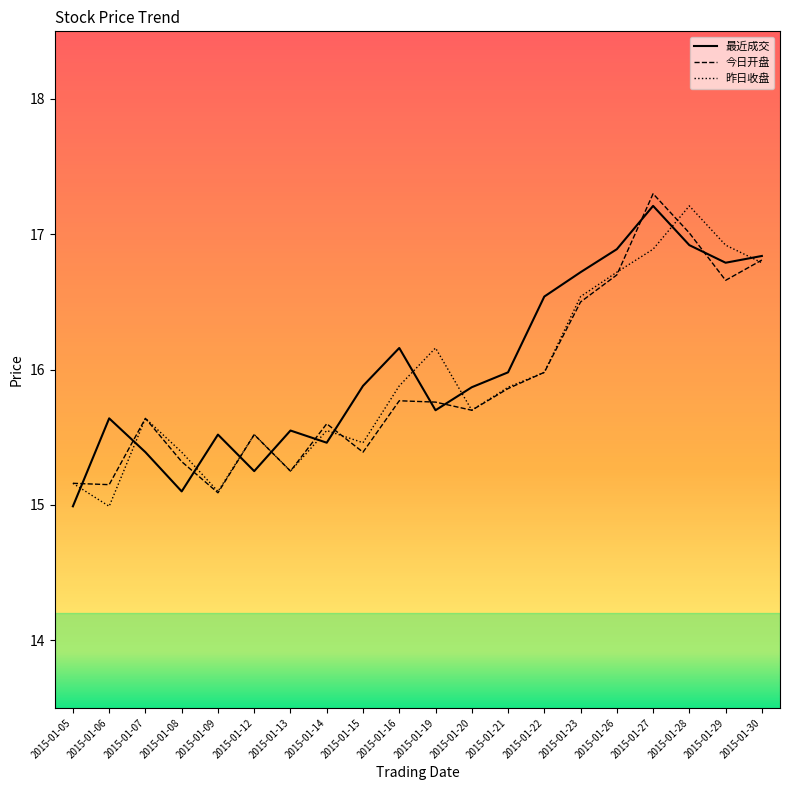

What is the total value across all series at 2015-01-28?

51.1